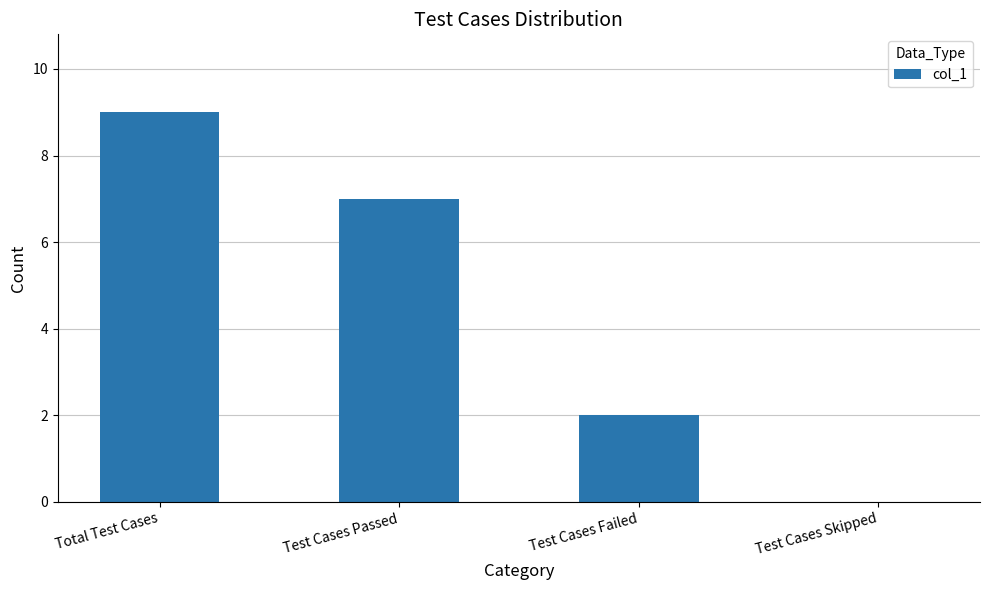

What is the sum of all values?

18